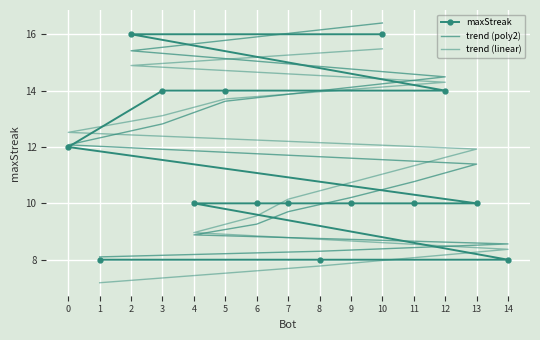

Read the trend (poly2) value at 8.

8.3